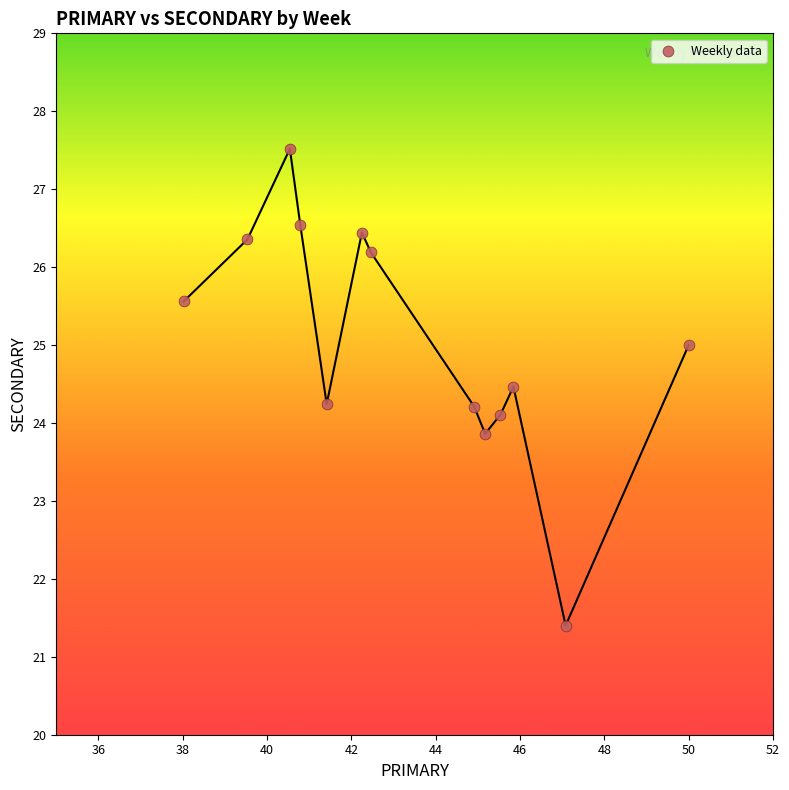

What is the range of X values (max minus min)?

12.0